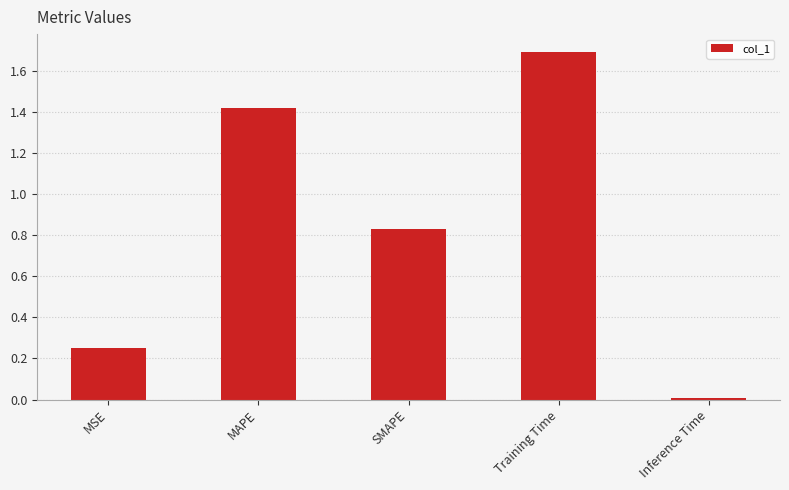

Is it true that the value at SMAPE is 0.3?

False